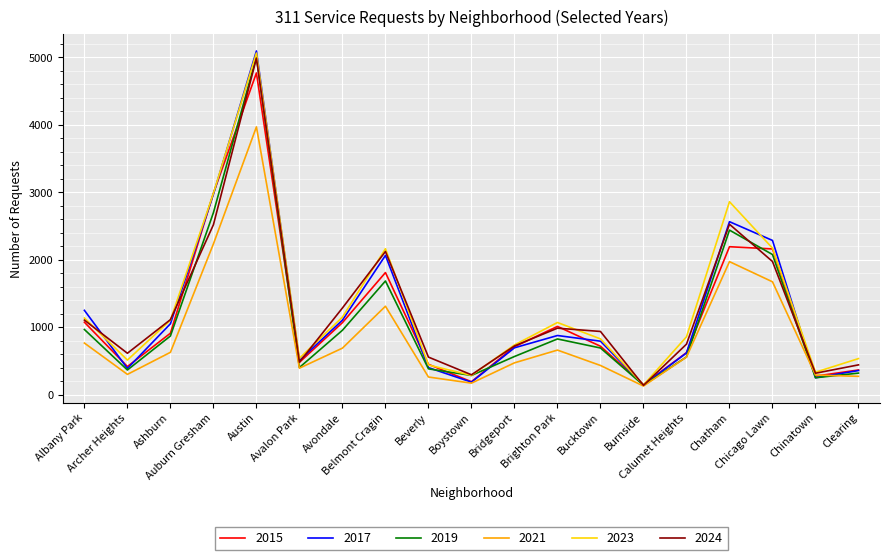

True or false: 2021 has a value of 6595 at Austin.

False